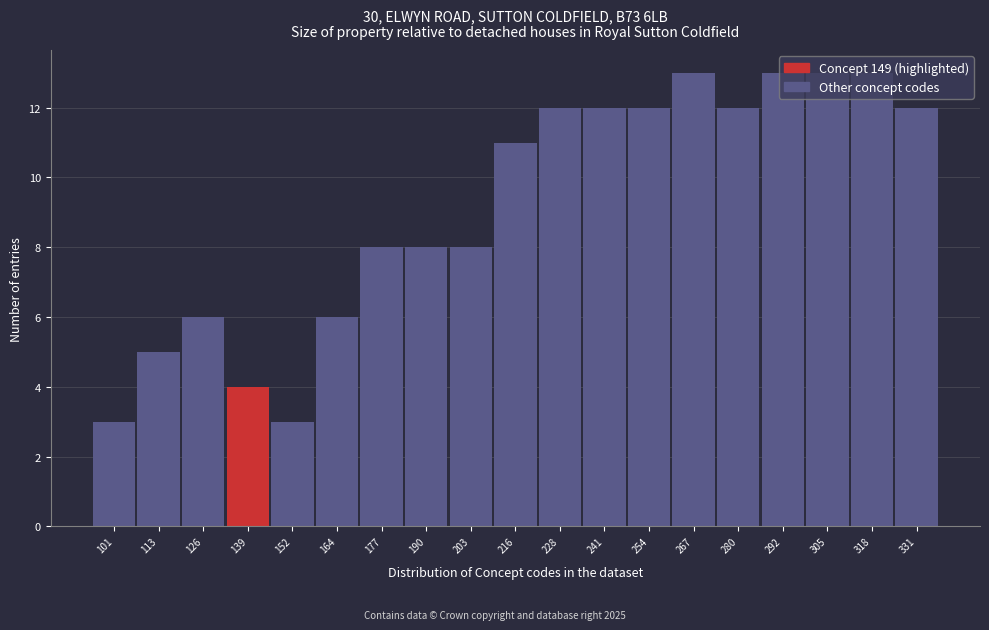

What is the maximum value shown in the chart?

13